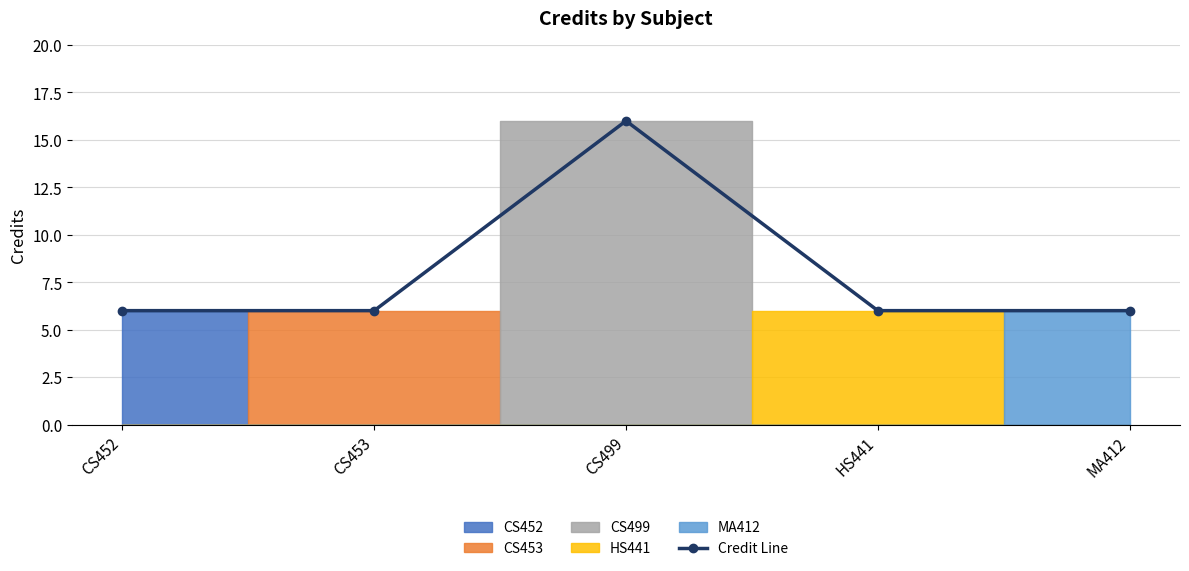

List the labels in order of value, largest first.

CS499, CS452, CS453, HS441, MA412